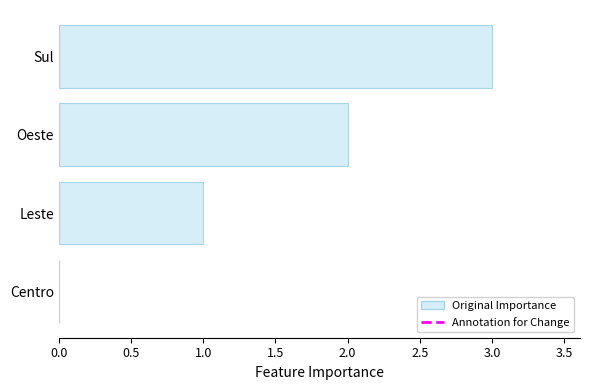

At which label is the value closest to 1?

Leste